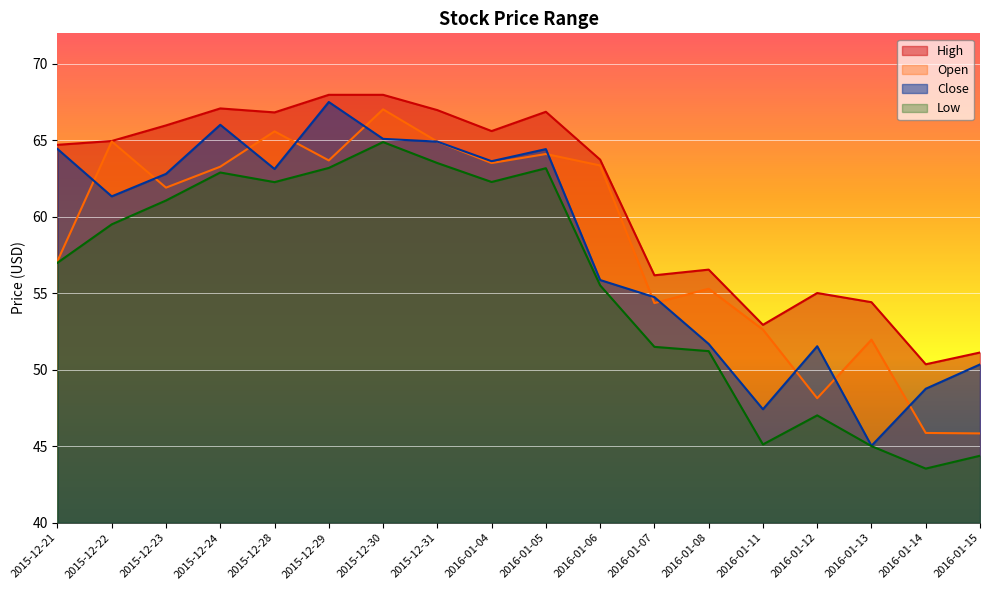

Read the Open value at 2016-01-14.

45.9